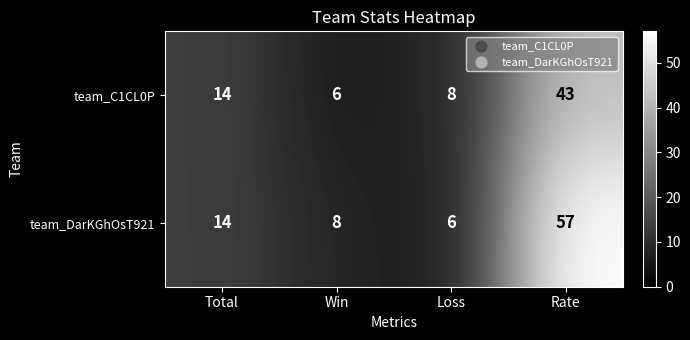

Which series has the largest range (max minus min)?

team_DarKGhOsT921